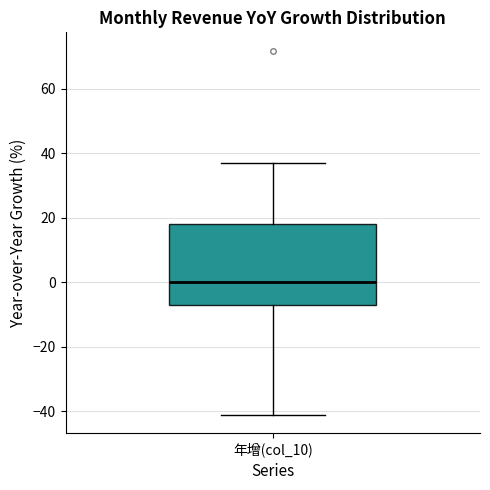

Transcribe this box plot: give where the median line is, the range the box spans, and where the two whiskers end, as read against the y-axis. The values are not printed on the chart, so give them approximately, as read against the axis.

median 0, box -8 to 18, whiskers -42 to 38